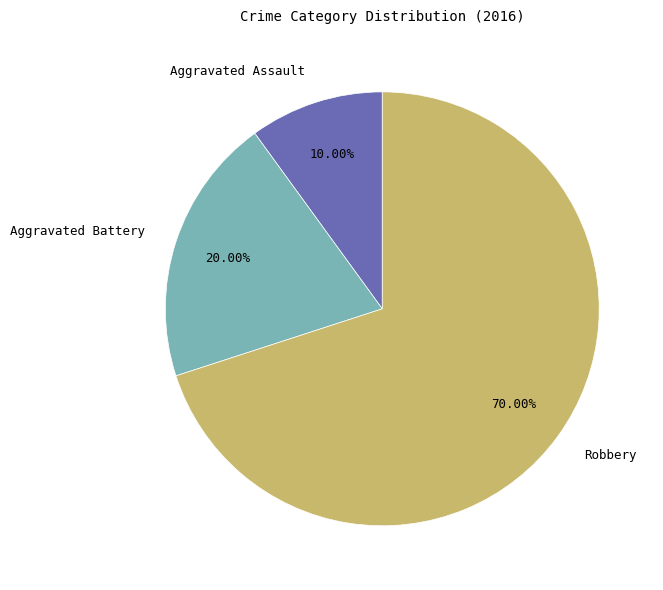

How many segments does this pie chart have?

3